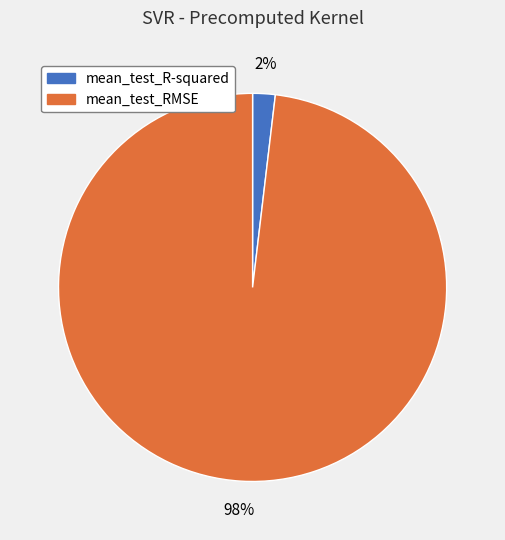

Combined, do mean_test_RMSE and mean_test_R-squared account for over 50%?

Yes